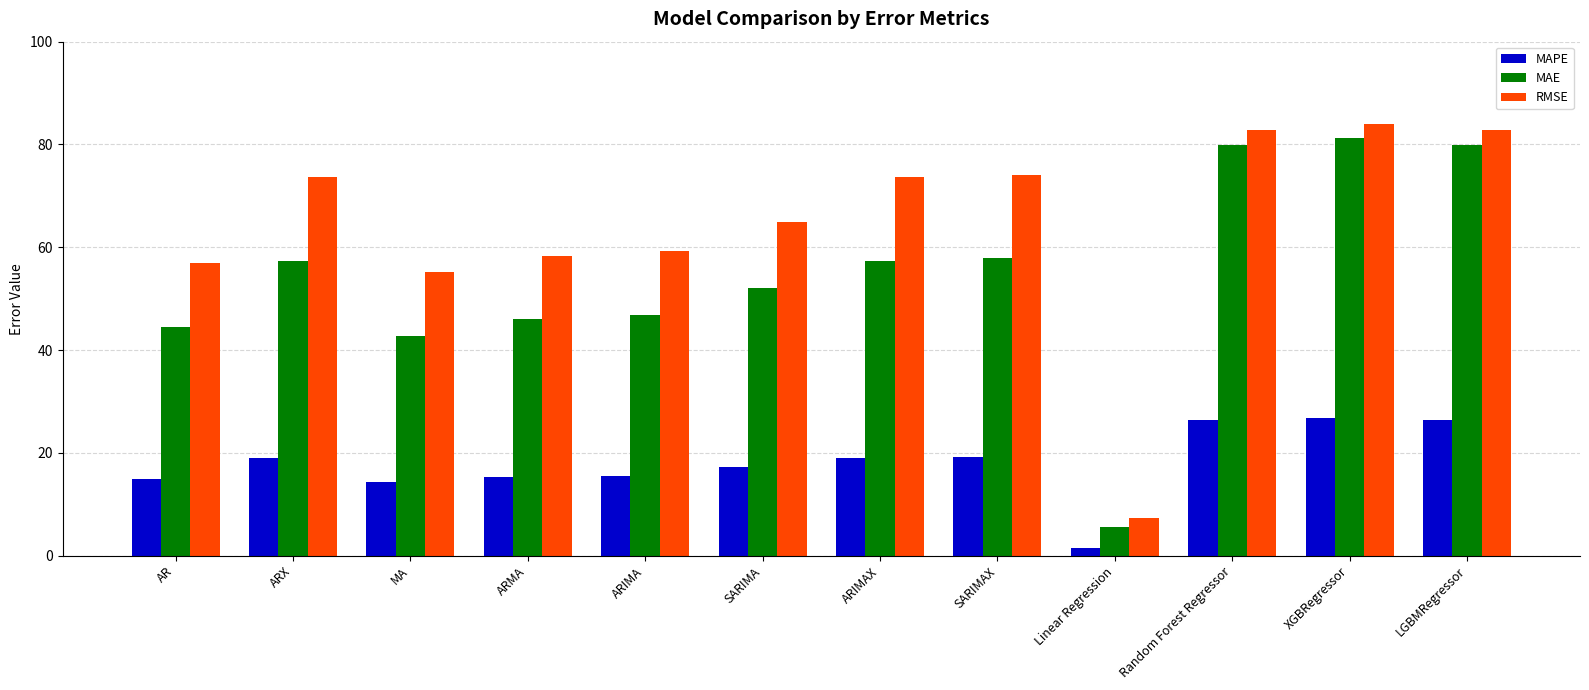

What are all the series names shown in the legend?

MAPE, MAE, RMSE